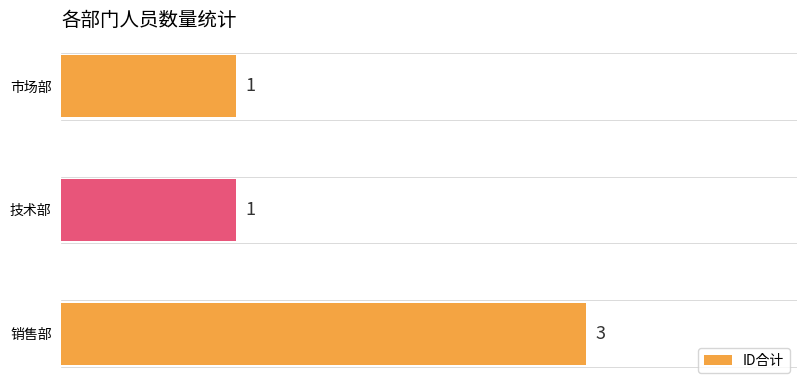

Reading bottom to top, transcribe all the data shown in this chart.

销售部=3	技术部=1	市场部=1